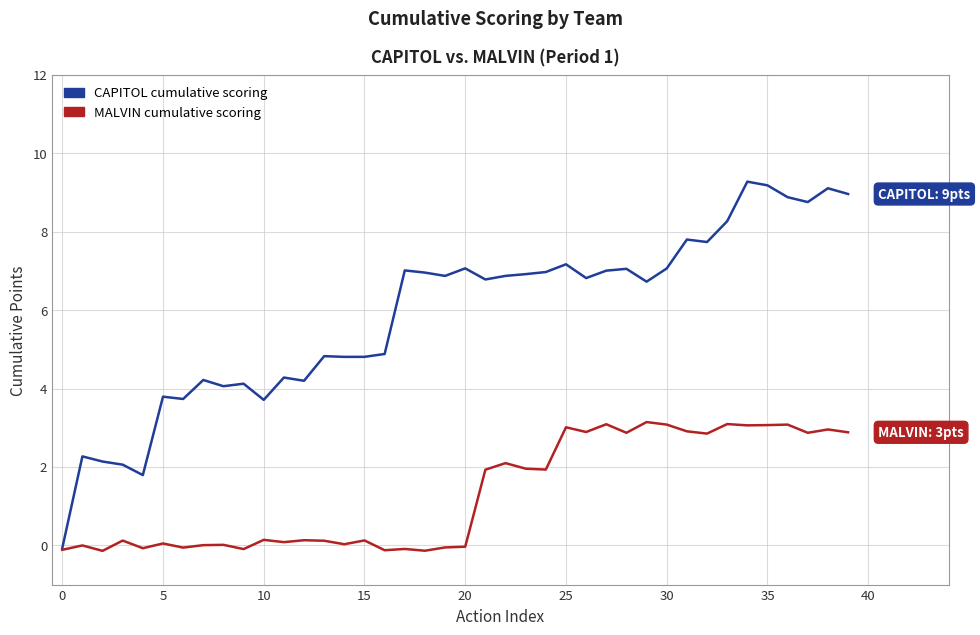

What is the greatest value displayed?

9.3